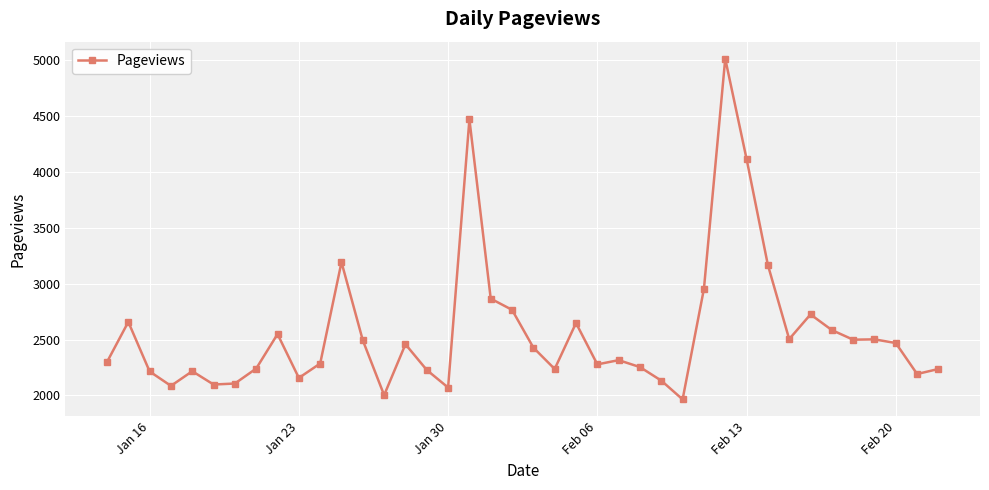

True or false: the data has more than 0 interior local peaks.

True